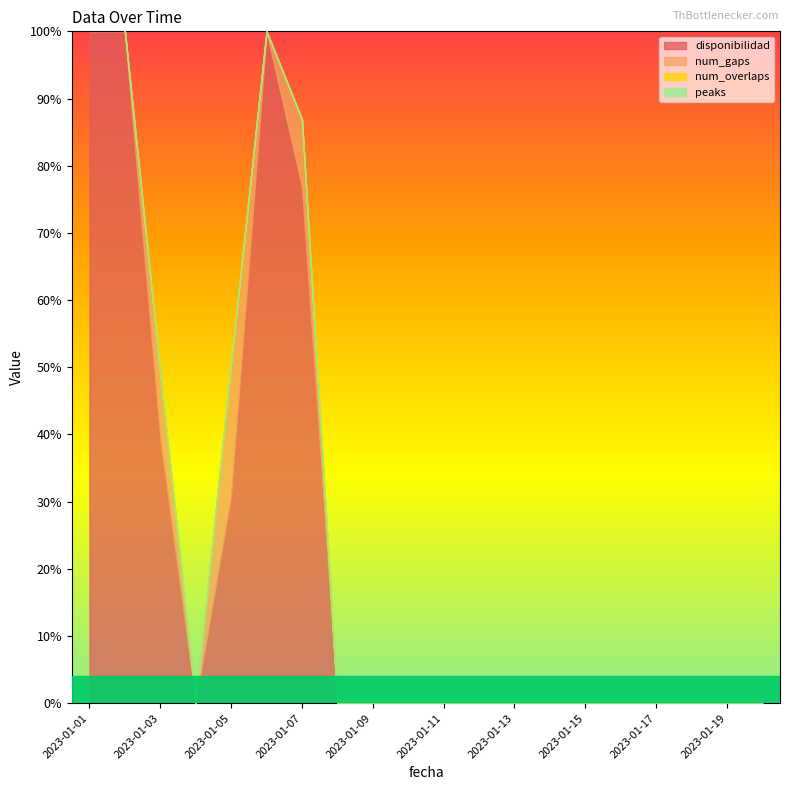

At which category does disponibilidad reach its first local peak?

2023-01-06